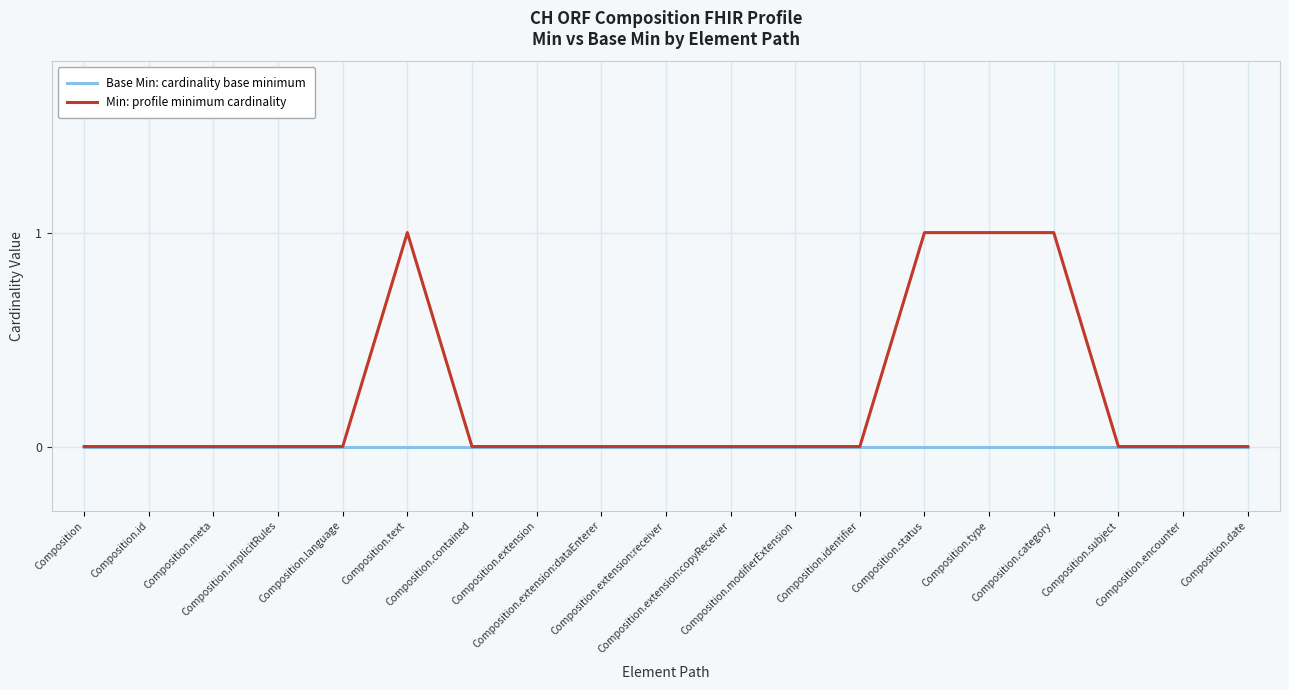

List the series in order of their overall mean, lowest first.

Base Min: cardinality base minimum, Min: profile minimum cardinality